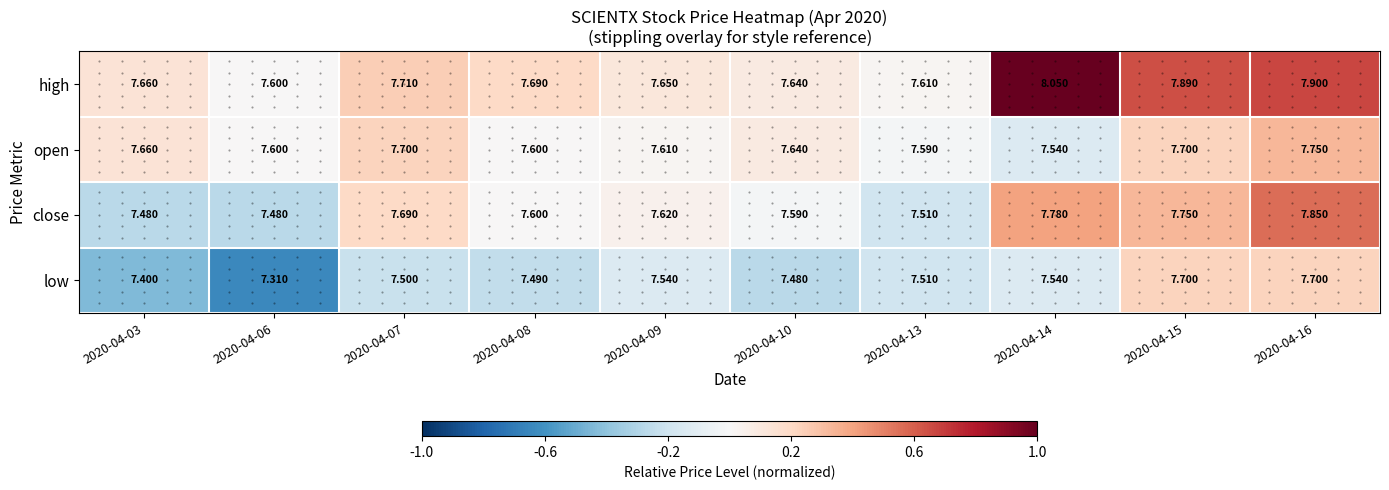

Which series has the largest total across all categories?

high